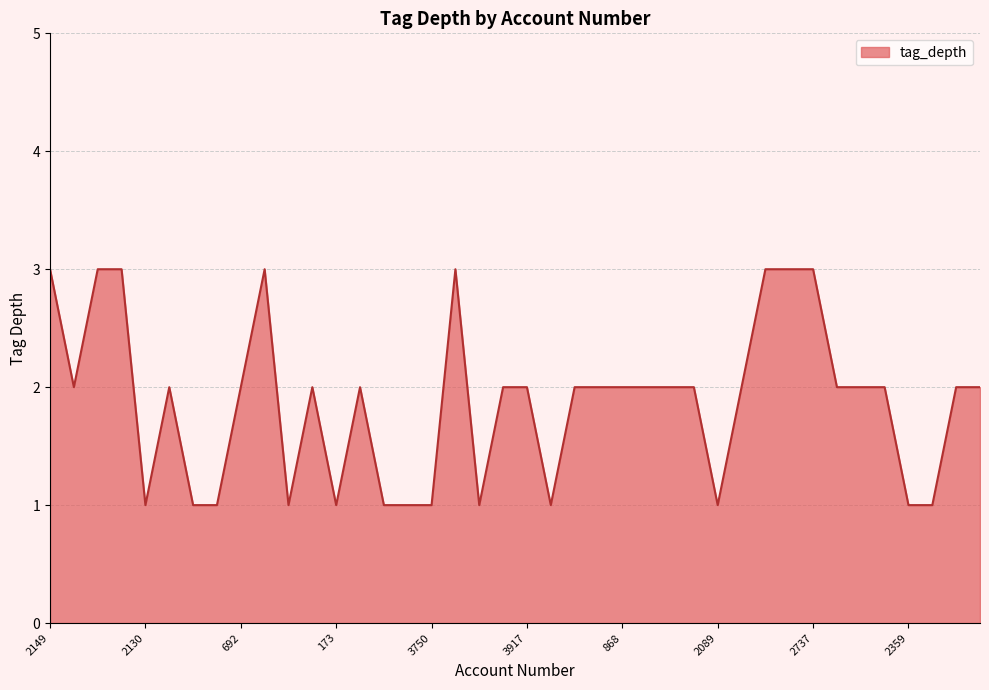

What is the maximum value shown in the chart?

3